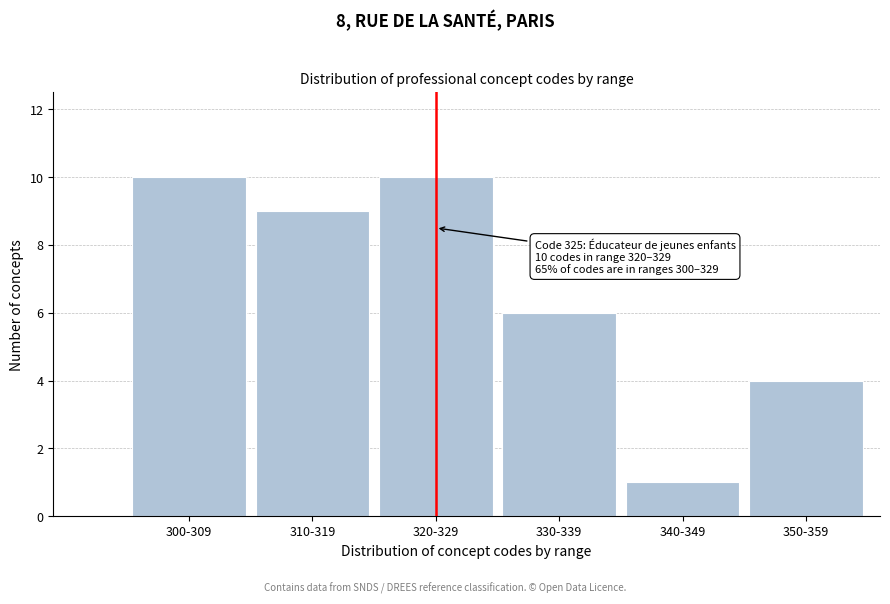

Reading left to right, extract all data points from this chart.

300-309=10	310-319=9	320-329=10	330-339=6	340-349=1	350-359=4